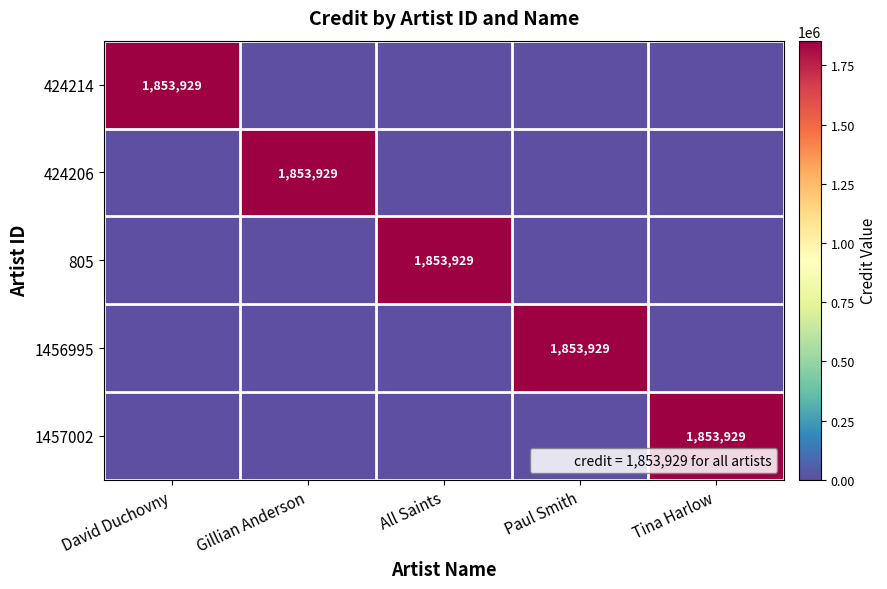

The 805 series shows 1046642 at All Saints. True or false?

False